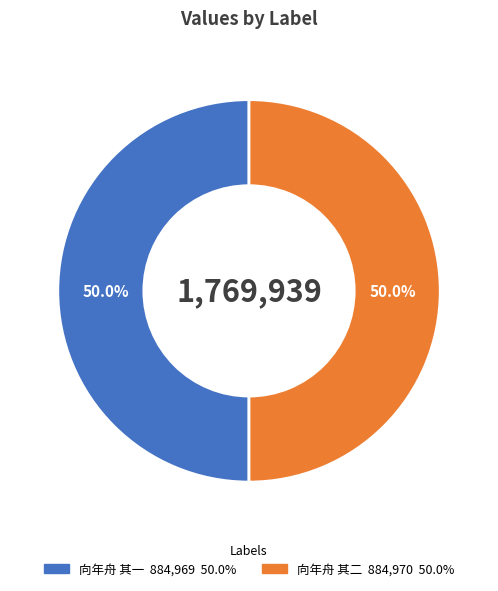

Count the number of slices in the pie.

2